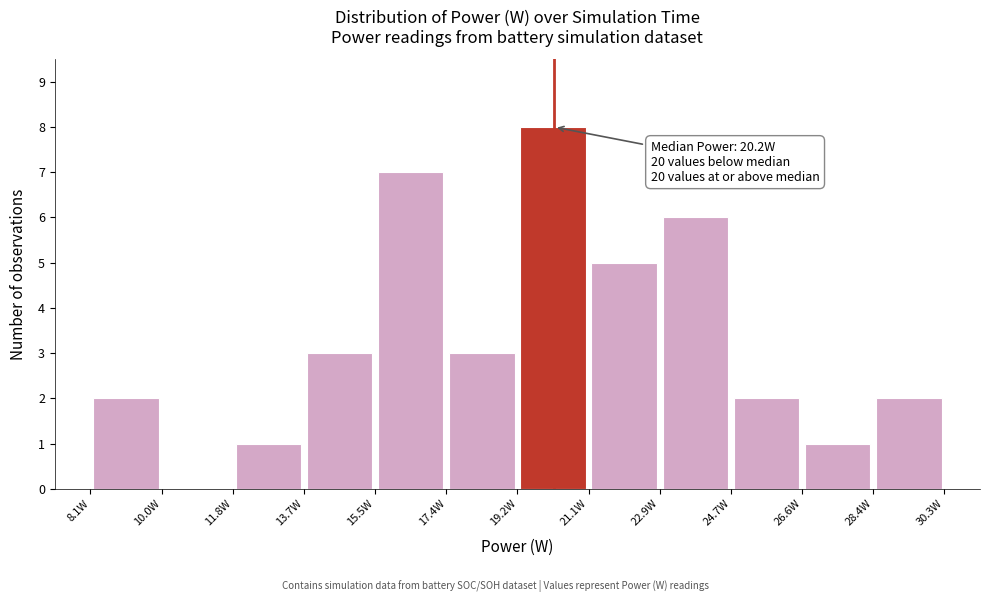

Which range on the x-axis has the tallest bar?

19.2 to 21.0